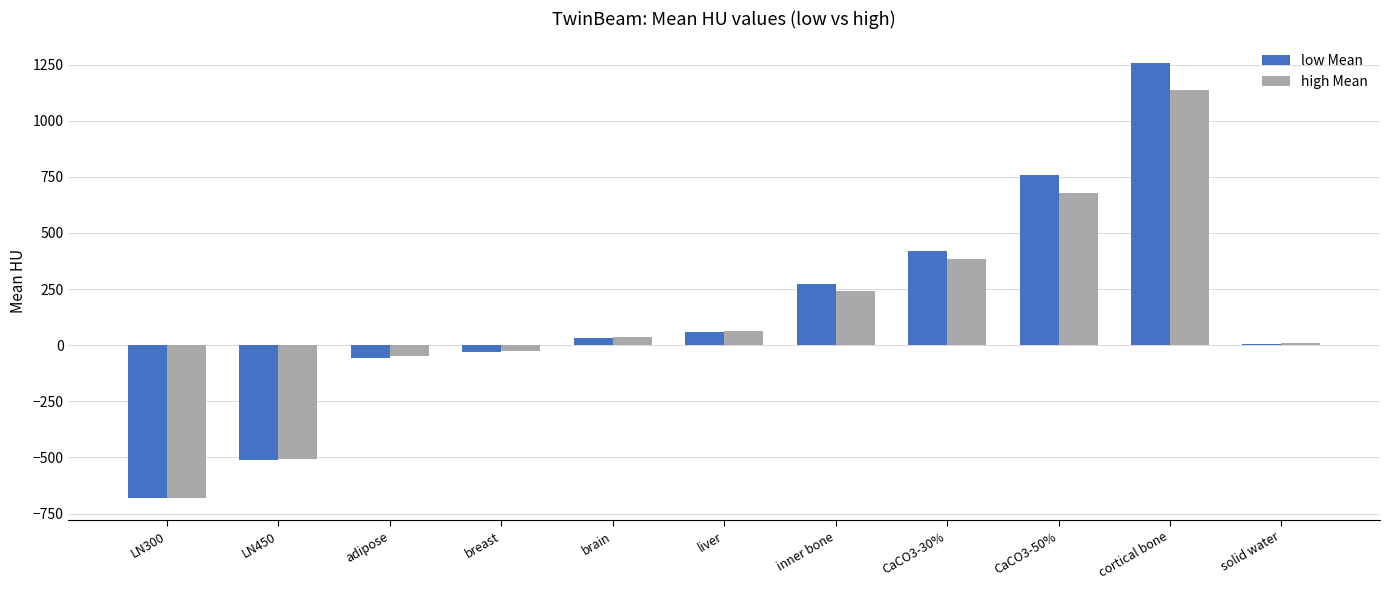

Which series changed the most between LN300 and brain?

high Mean